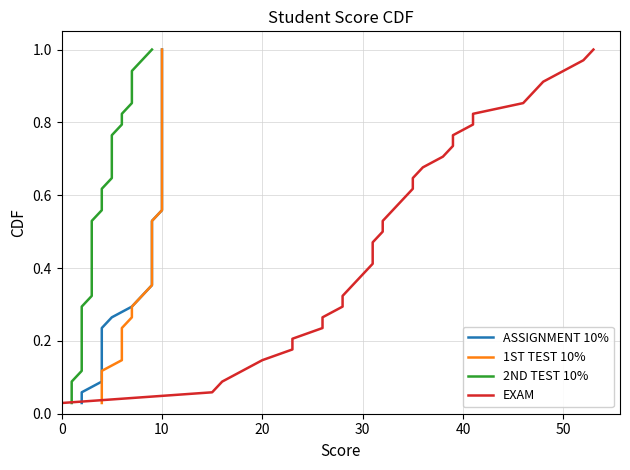

At 0, list the series in order from largest to smallest.

ASSIGNMENT 10%, 1ST TEST 10%, 2ND TEST 10%, EXAM